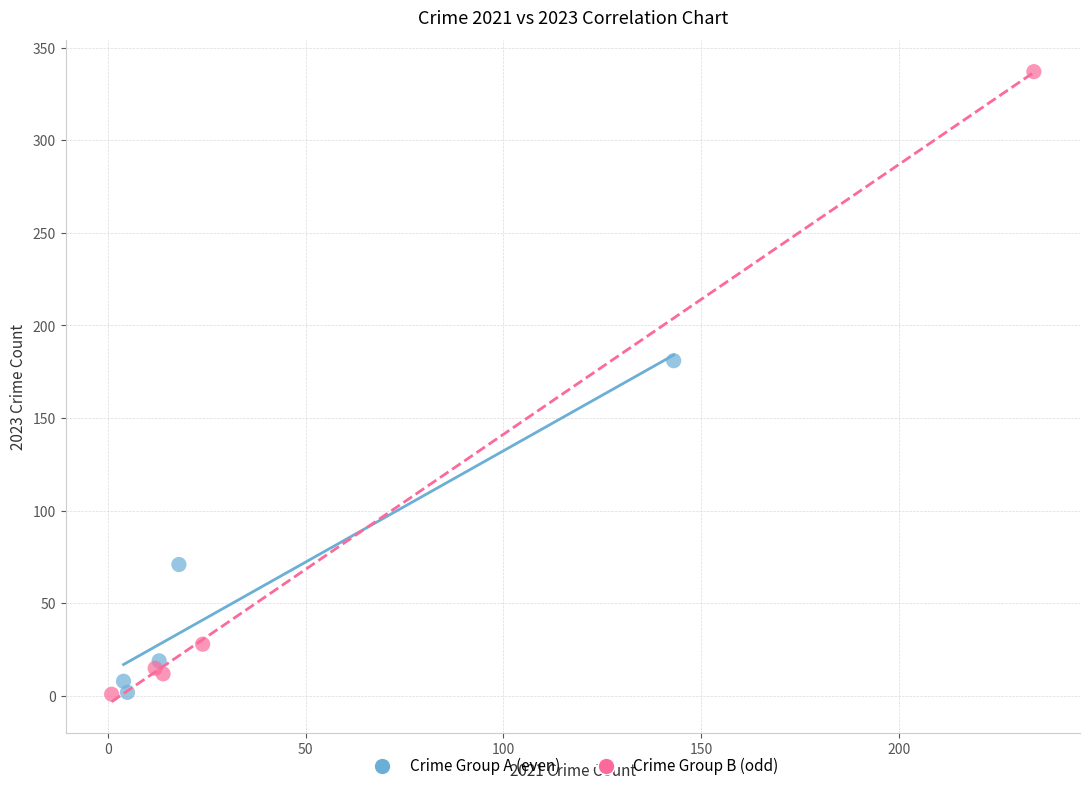

Which series has the largest Y range (max minus min)?

Crime Group B (odd)